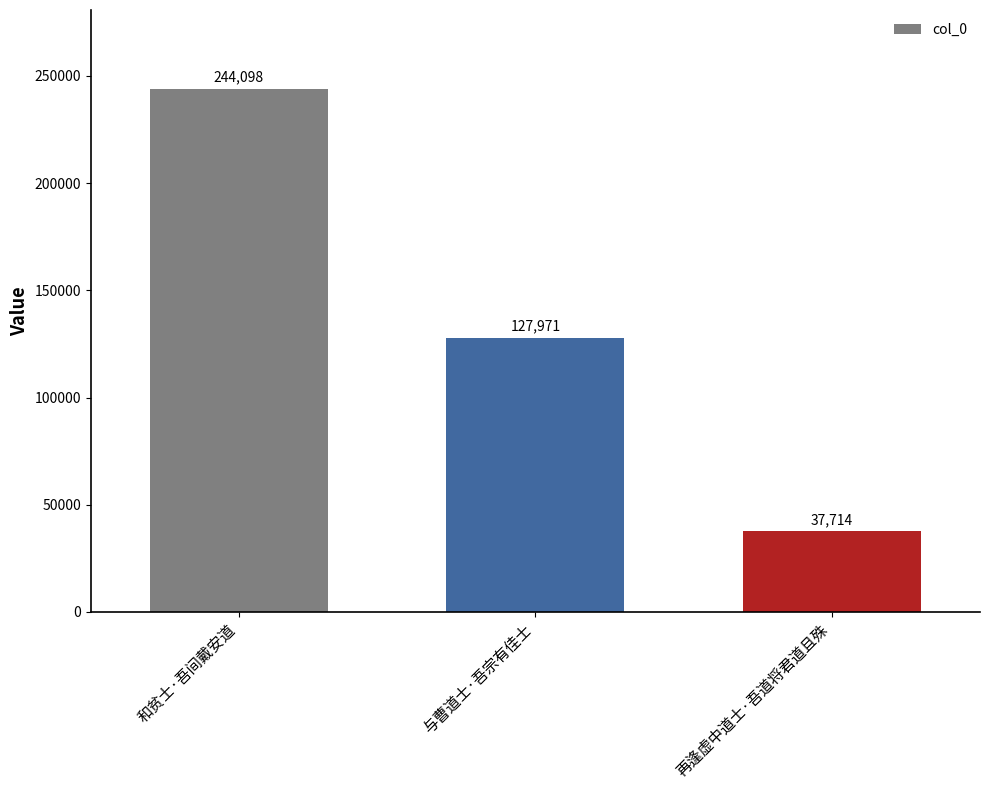

Reading left to right, extract all data points from this chart.

和贫士·吾间戴安道=244098	与曹道士·吾宗有佳士=127971	再逢虚中道士·吾道将君道且殊=37714